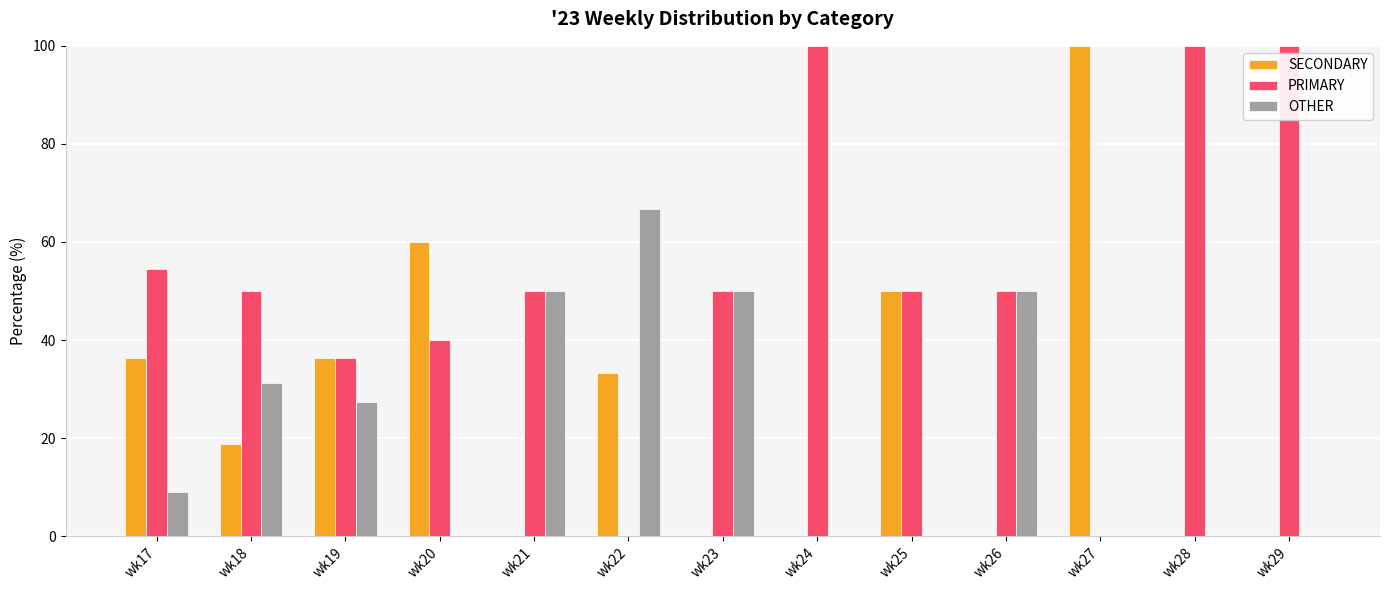

What is the total value across all series at wk17?

100.0